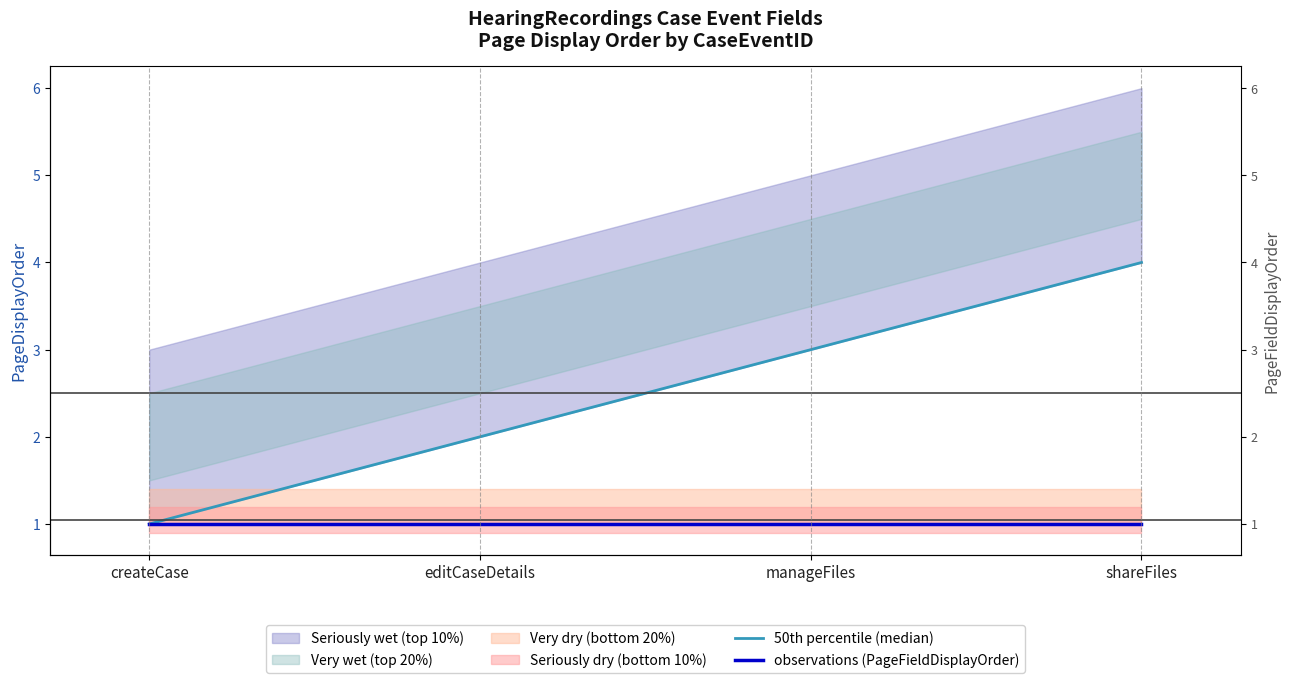

True or false: observations (PageFieldDisplayOrder) and 50th percentile (median) cross at least once.

False